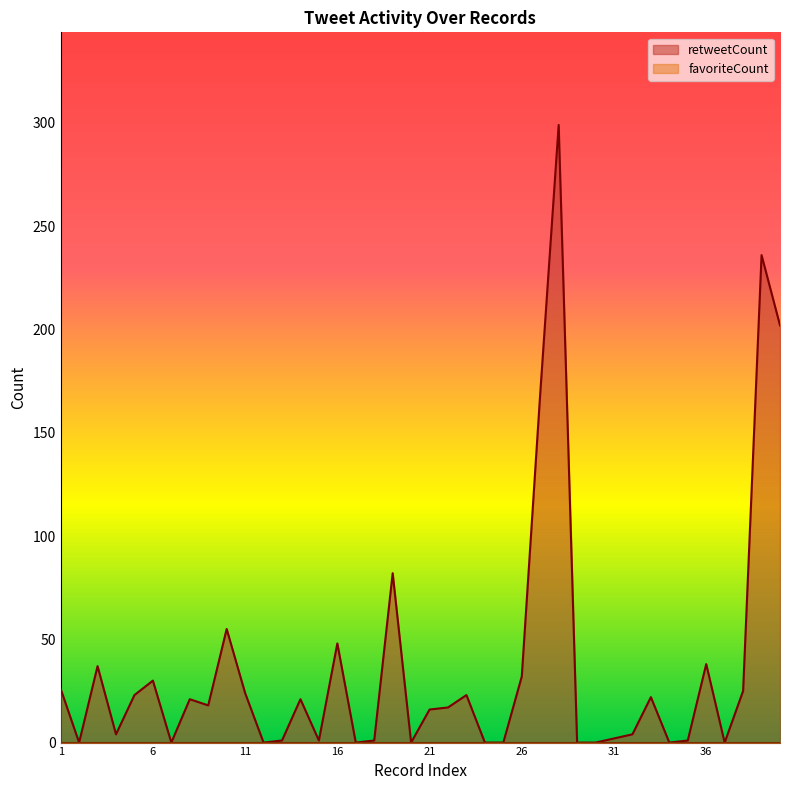

What is the difference between the values at 6 and 31?

28